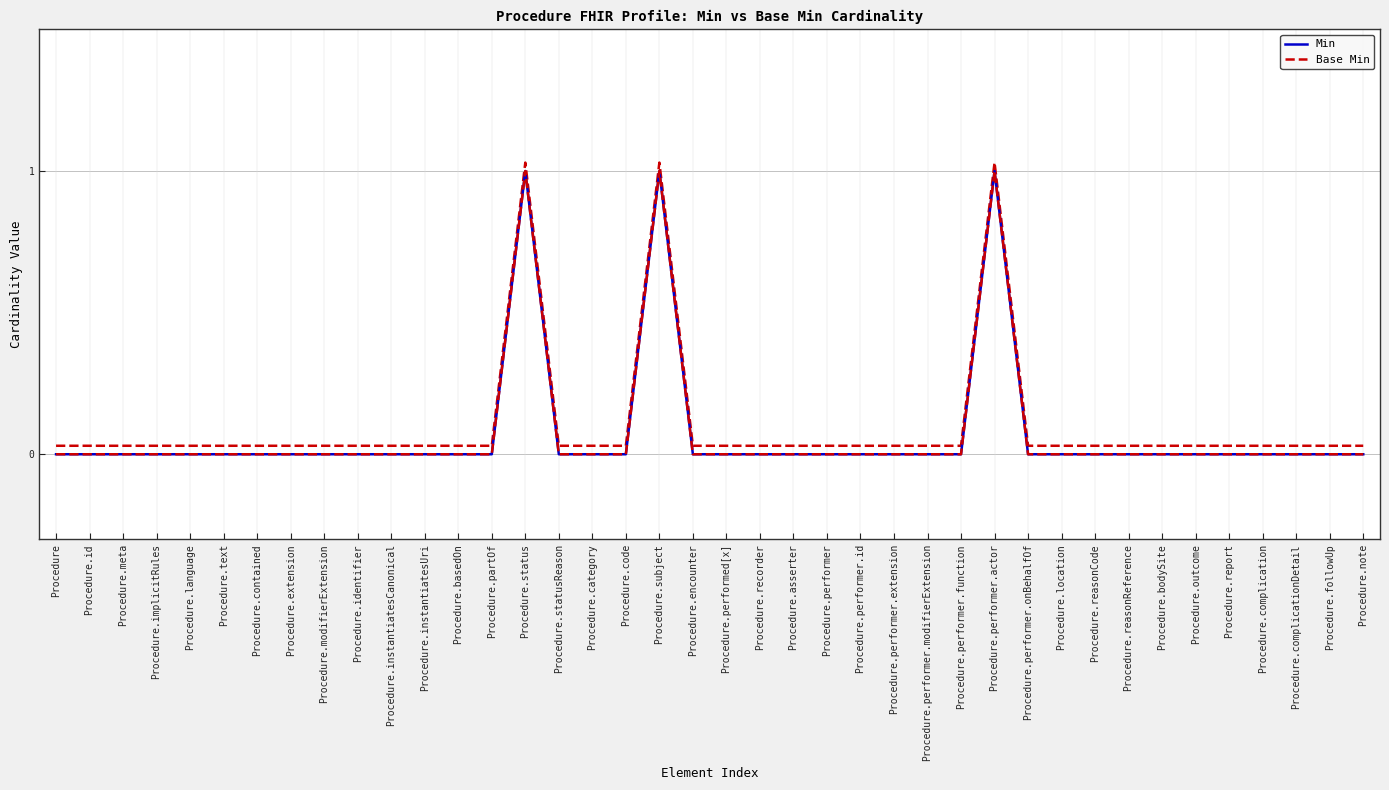

Count the Base Min values in the range 0 to 1.

40